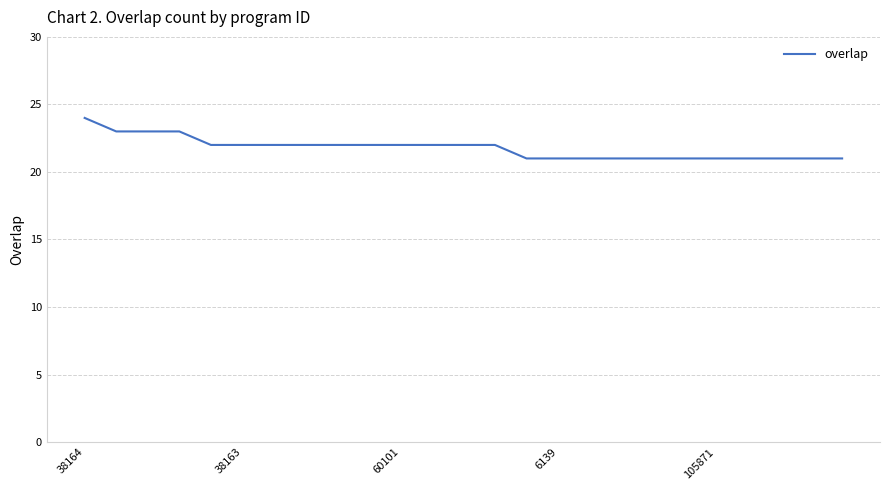

What is the smallest value displayed?

21